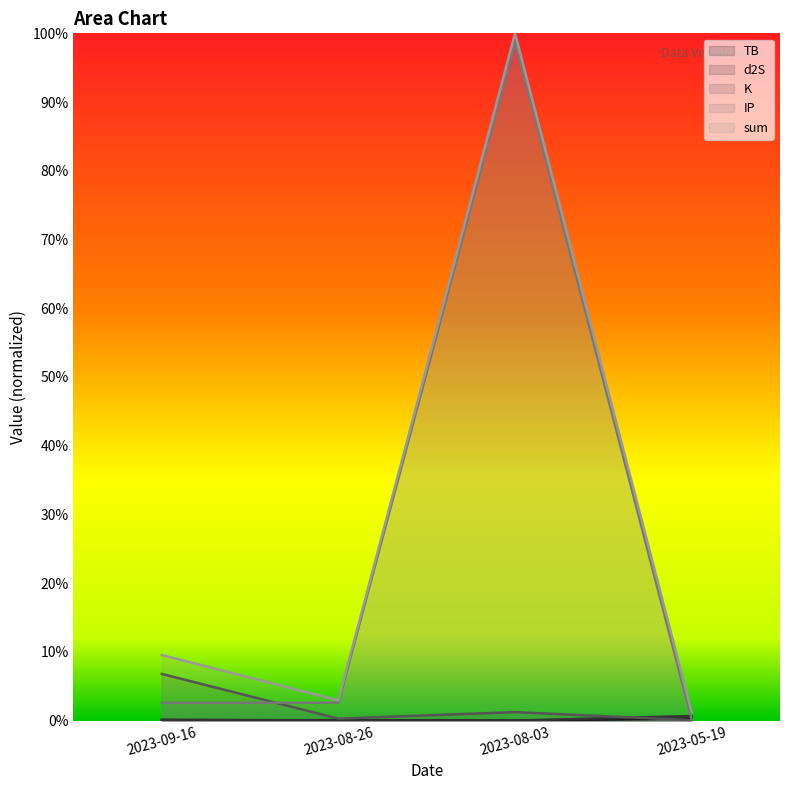

Where do TB and d2S first cross each other?

2023-09-16 and 2023-08-26